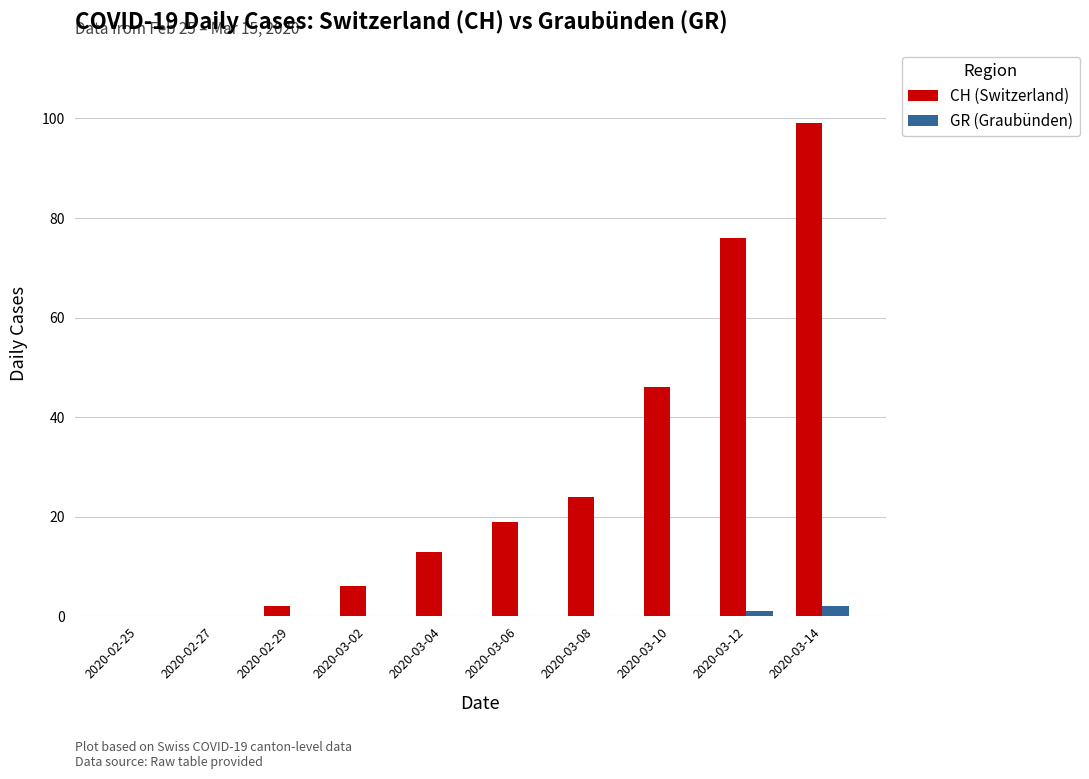

Where is CH (Switzerland) nearest to the value 49?

2020-03-10